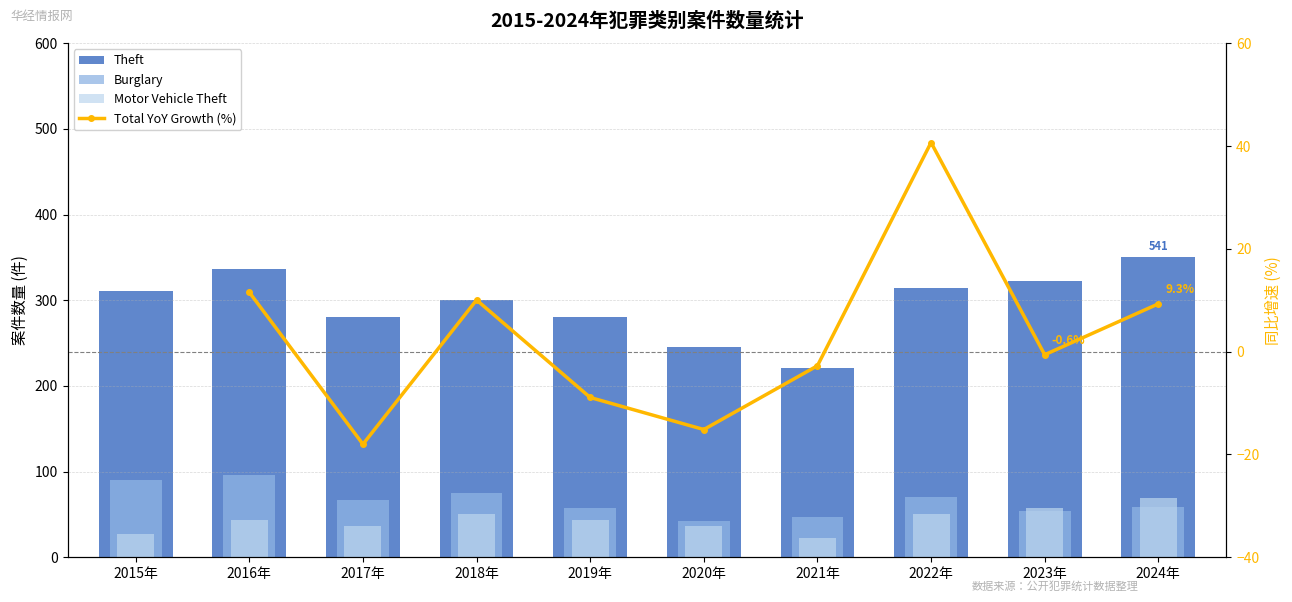

Is the value of Burglary at 2018年 greater than the value of Motor Vehicle Theft at 2024年?

Yes